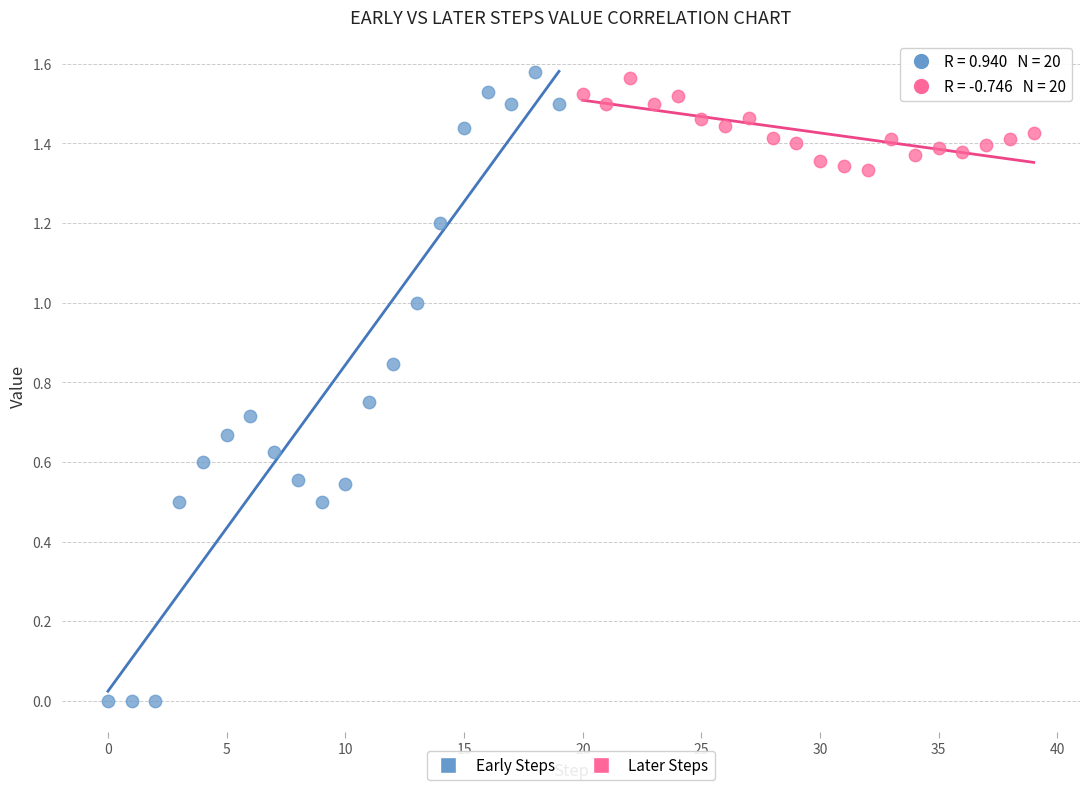

Which series has the widest spread of Y values?

Early Steps